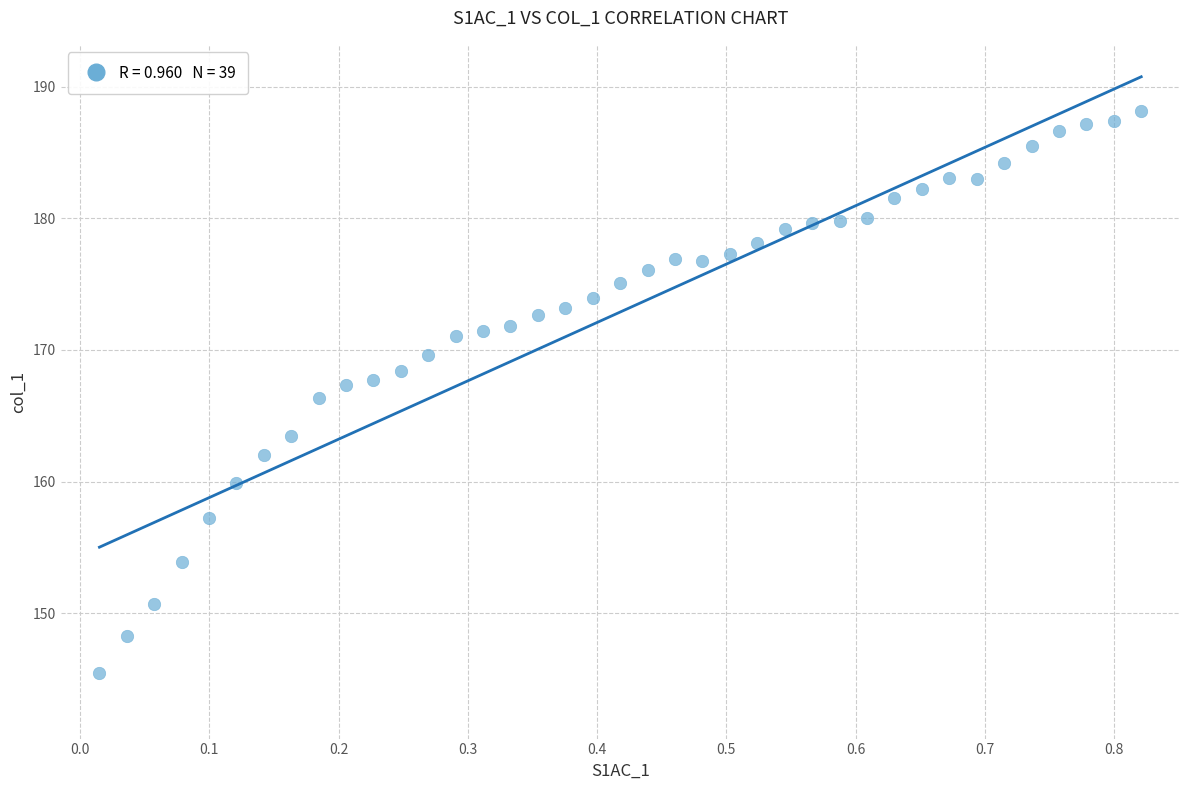

What is the range of Y values (max minus min)?

42.7